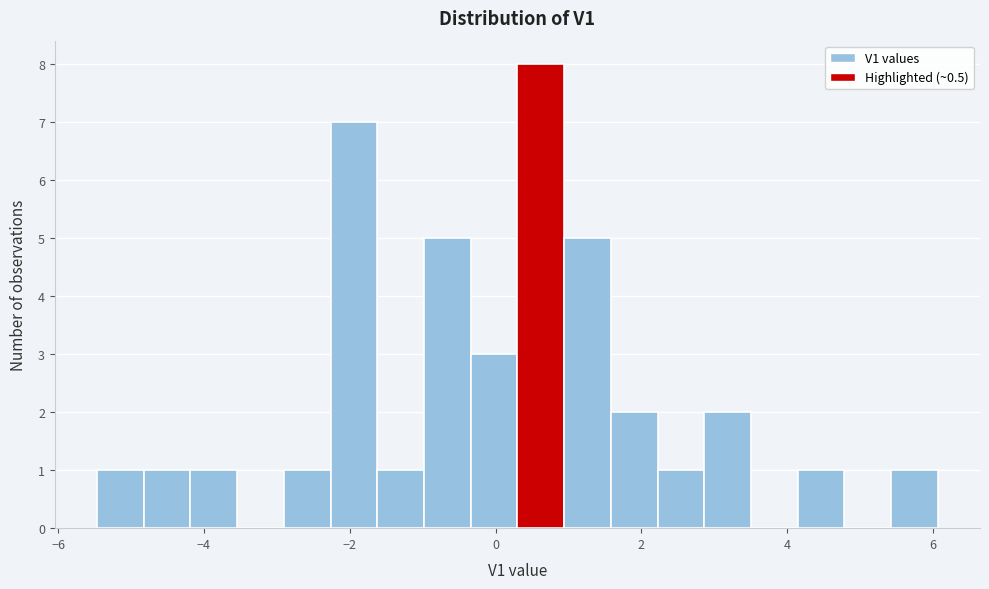

Around what value on the x-axis is the tallest bar? Give the approximate position of its centre, as read against the axis.

0.6